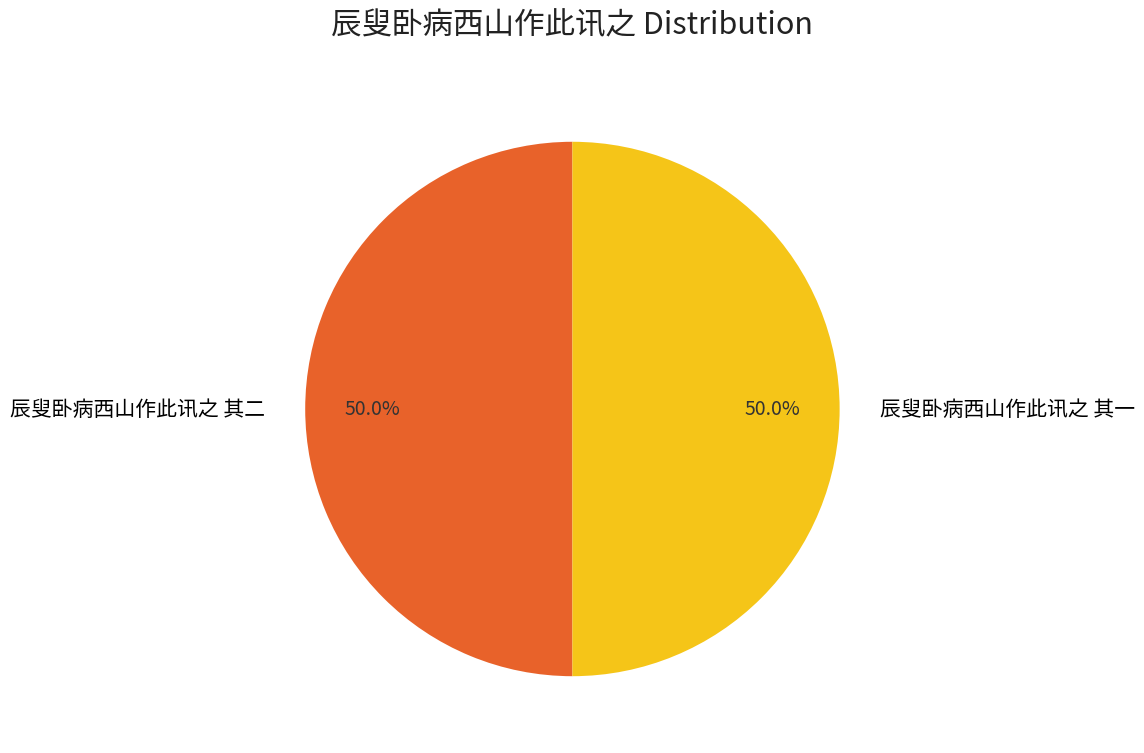

Approximately how many times larger is the value at 辰叟卧病西山作此讯之 其一 compared to 辰叟卧病西山作此讯之 其二?

1.0